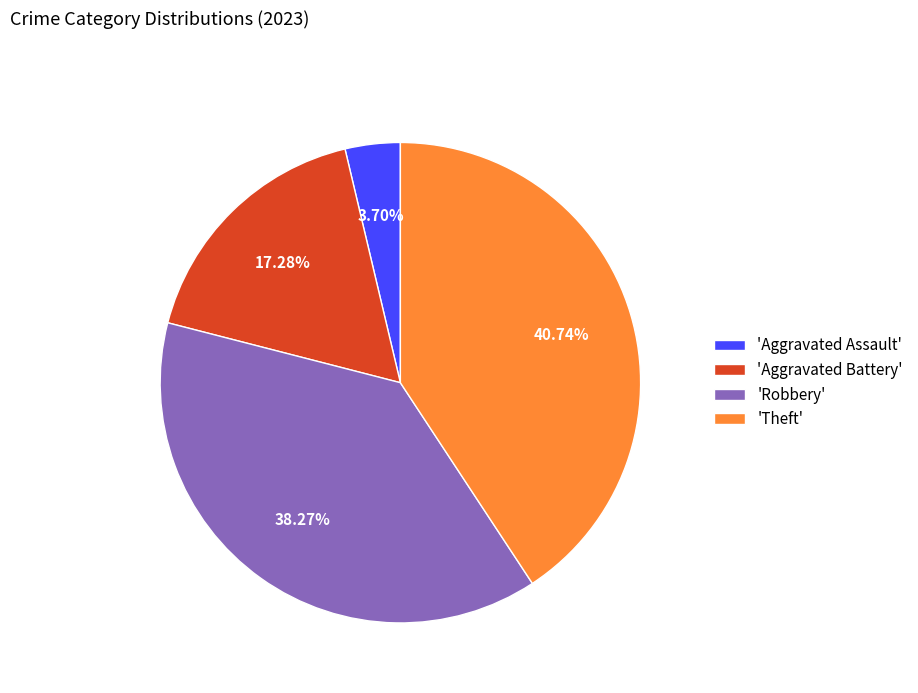

Combined, do 'Aggravated Assault' and 'Robbery' account for over 50%?

No